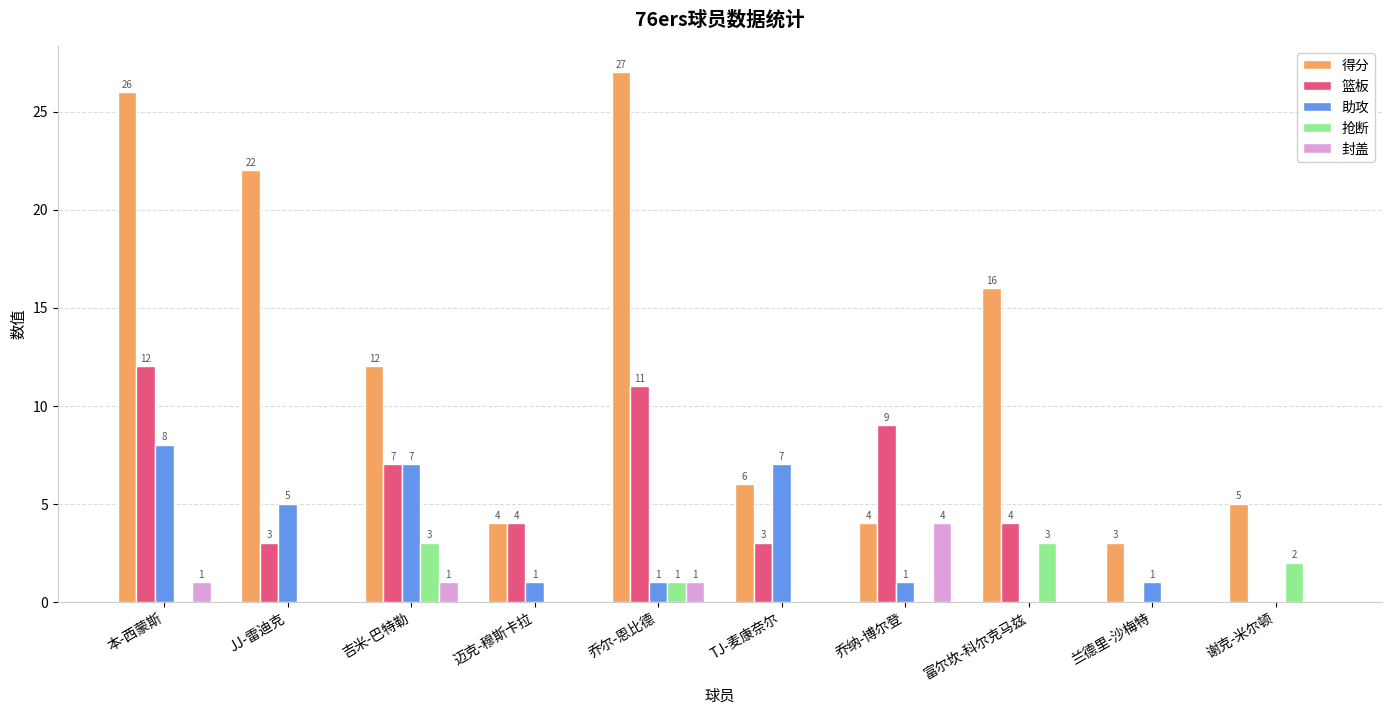

What value does the 封盖 series have at 吉米-巴特勒?

1